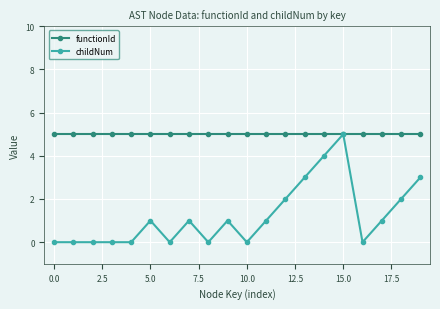

Which series has the largest total across all categories?

functionId